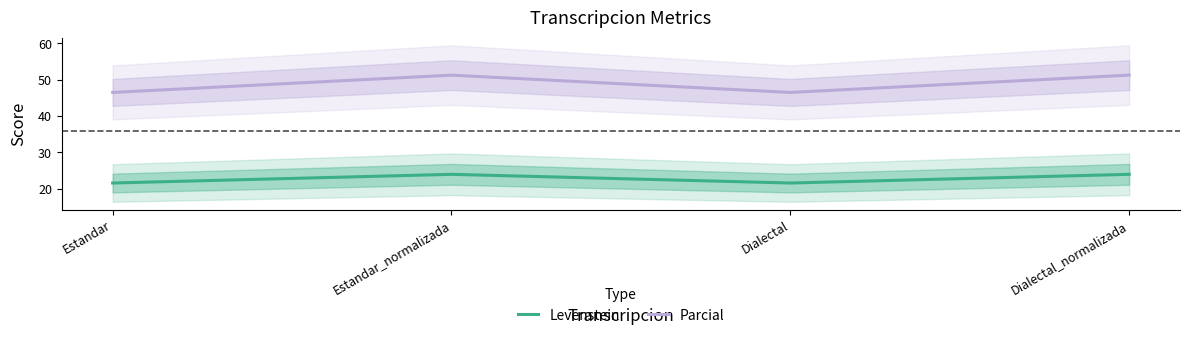

How many data points in Levenstein are above 23?

2